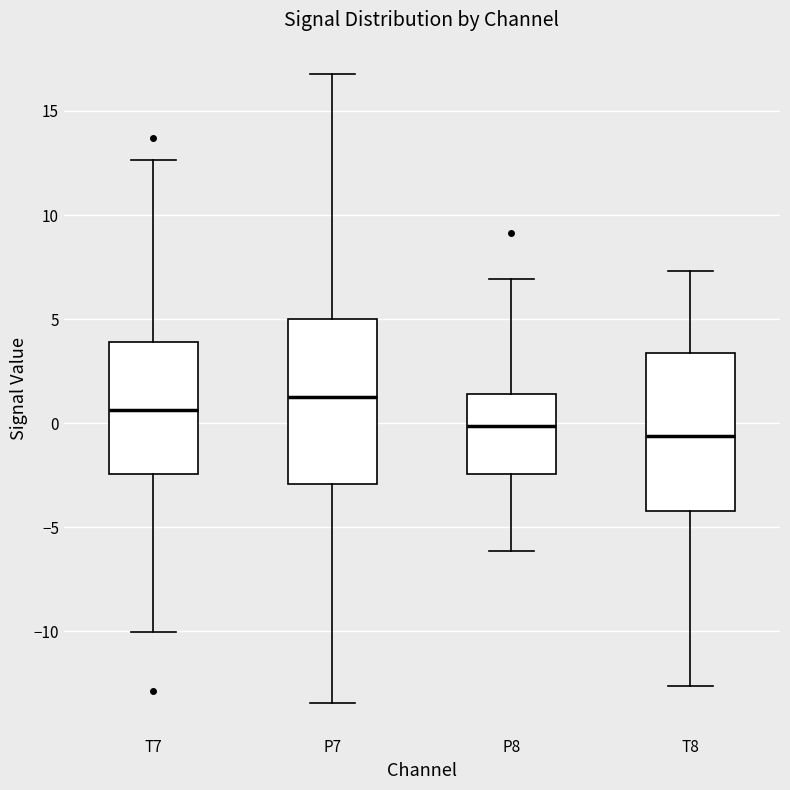

Reading left to right, transcribe this box plot: for each box, give where its median line is, the range the box spans, and where its two whiskers end, as read against the y-axis. The values are not printed on the chart, so give them approximately, as read against the axis.

T7: median 0.5, box -2.5 to 4.0, whiskers -10.0 to 12.5
P7: median 1.5, box -3.0 to 5.0, whiskers -13.5 to 17.0
P8: median 0.0, box -2.5 to 1.5, whiskers -6.0 to 7.0
T8: median -0.5, box -4.0 to 3.5, whiskers -12.5 to 7.5